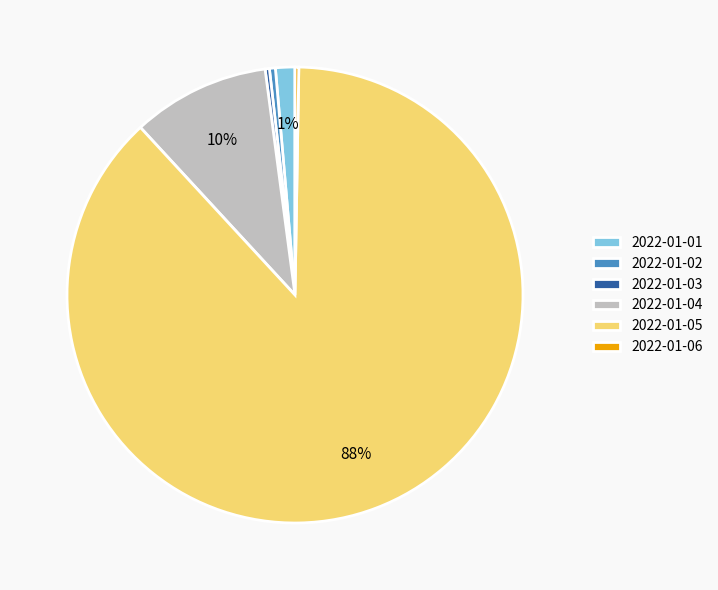

The 2022-01-04 slice represents 3% of the pie. True or false?

False